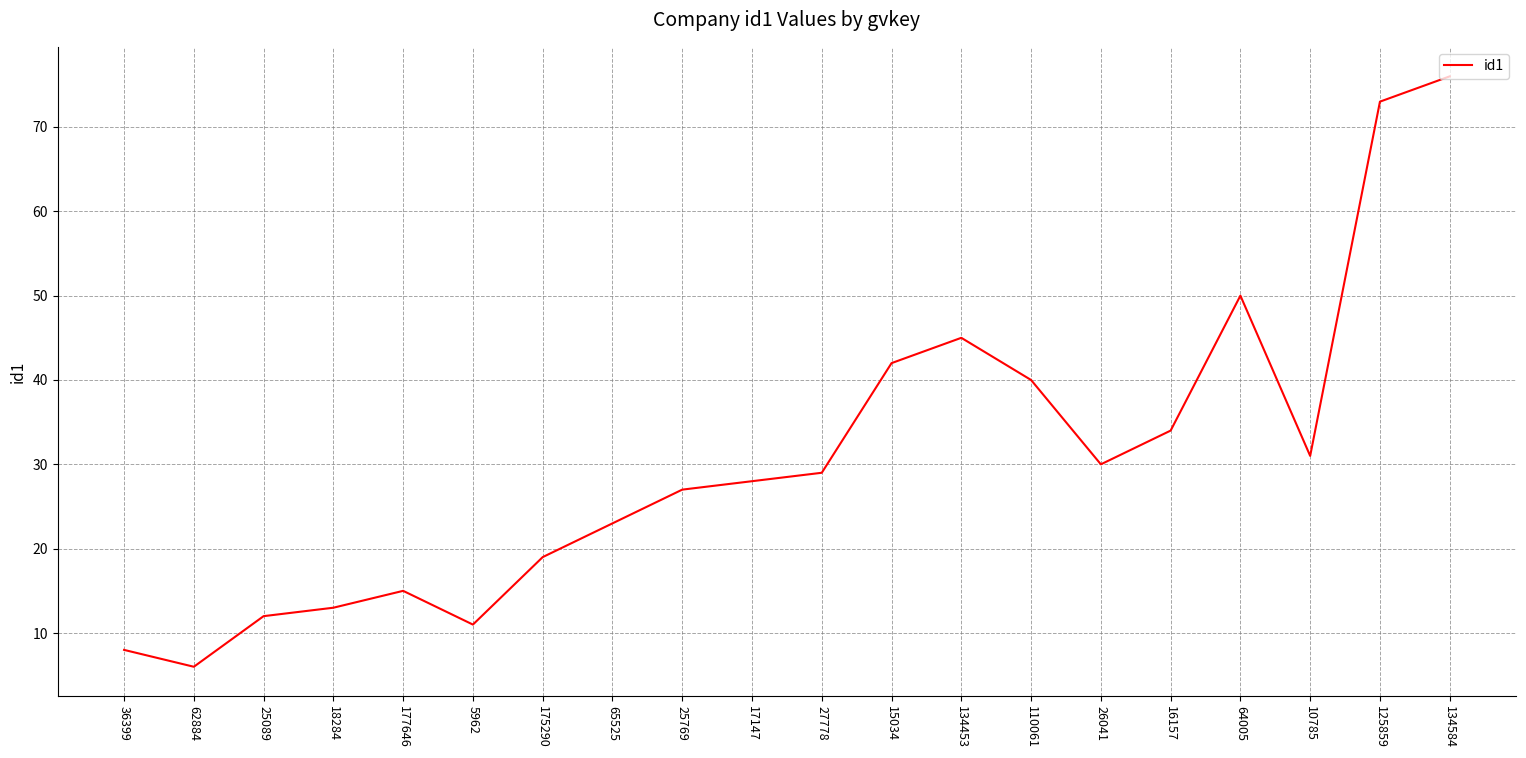

Reading right to left, extract all data points from this chart.

76	73	31	50	34	30	40	45	42	29	28	27	23	19	11	15	13	12	6	8